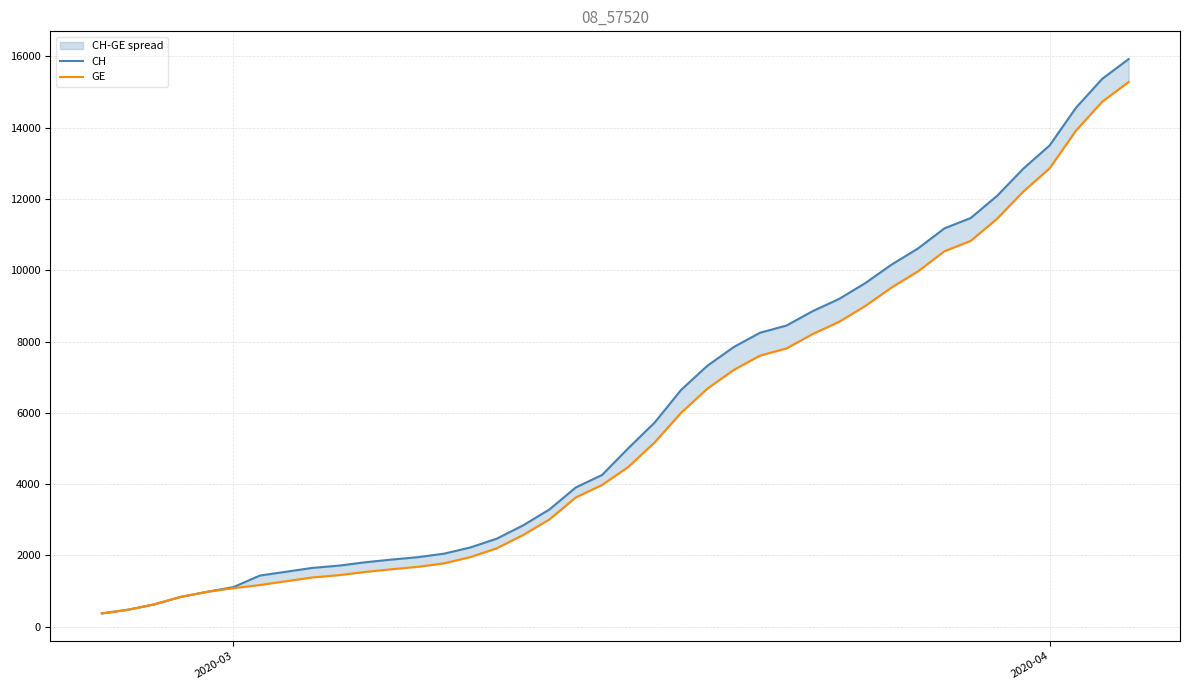

Which series has the largest total across all categories?

CH